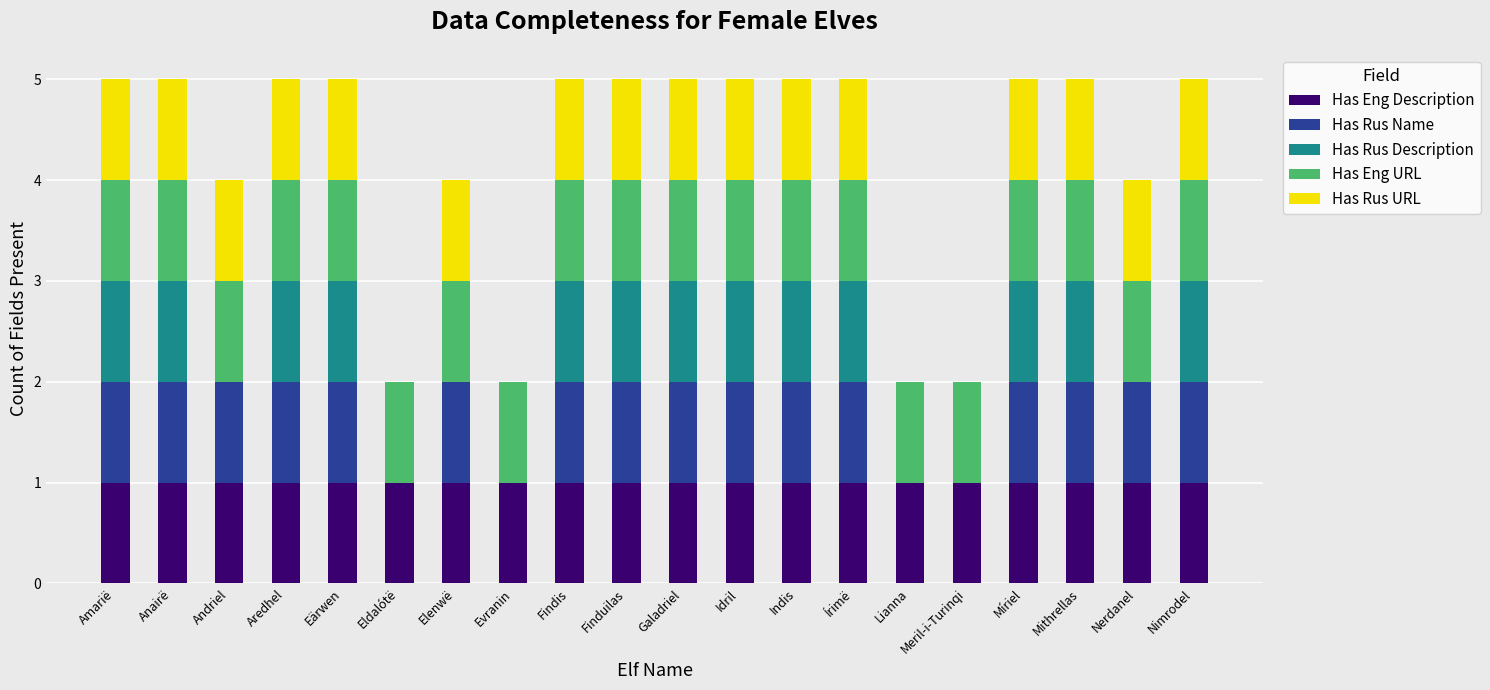

What is the total value across all series at Indis?

5